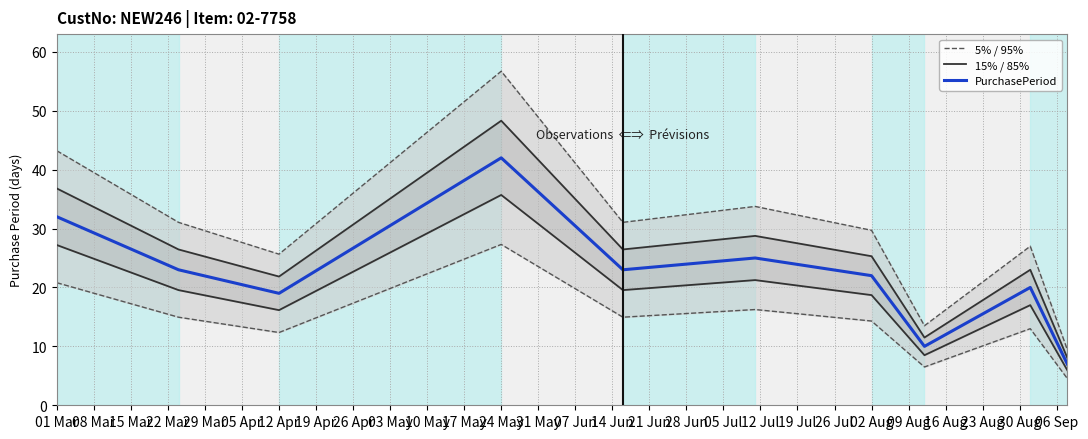

Reading right to left, transcribe all the data shown in this chart.

5% / 95%: 9.5	27.0	13.5	29.7	33.8	31.1	56.7	25.7	31.1	43.2
15% / 85%: 8.0	23.0	11.5	25.3	28.7	26.4	48.3	21.8	26.4	36.8
PurchasePeriod: 7.0	20.0	10.0	22.0	25.0	23.0	42.0	19.0	23.0	32.0